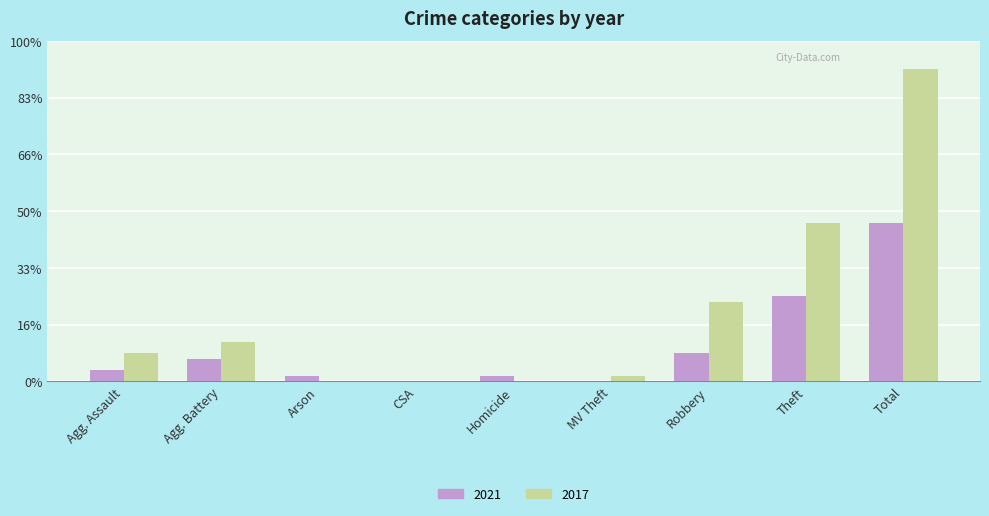

What are all the series names shown in the legend?

2021, 2017